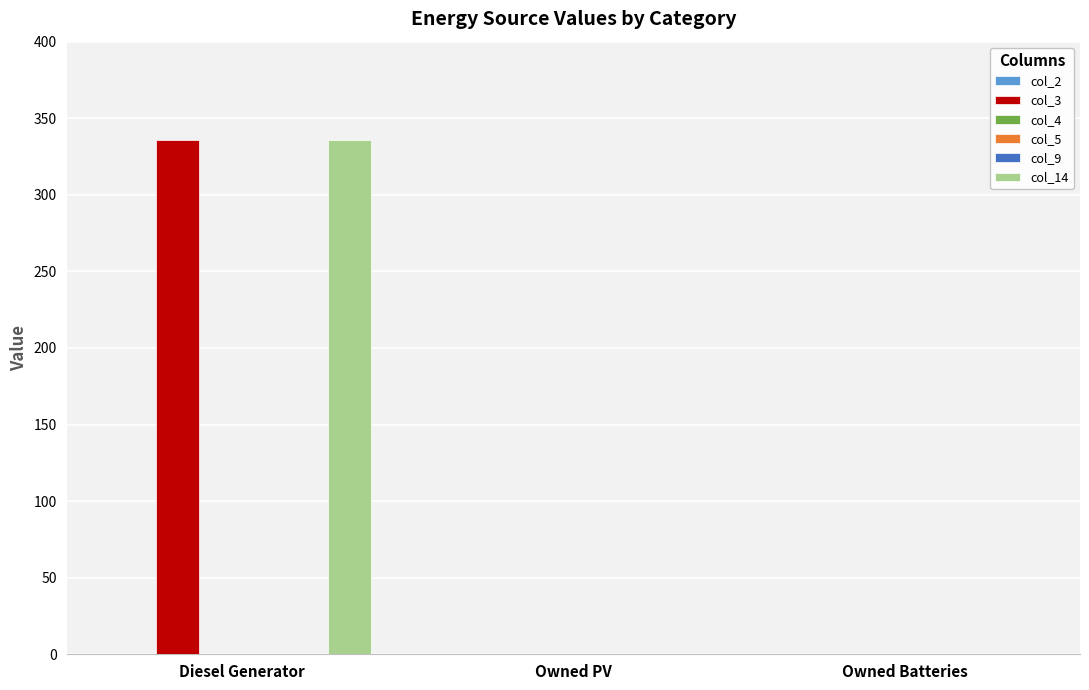

What is the label of the 3rd bar from the right?

Diesel Generator